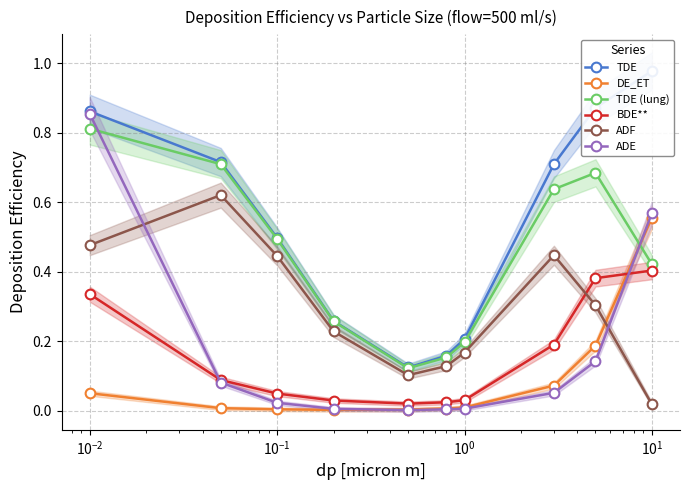

What is the difference between the maximum and second lowest values in the ADF series?

0.5